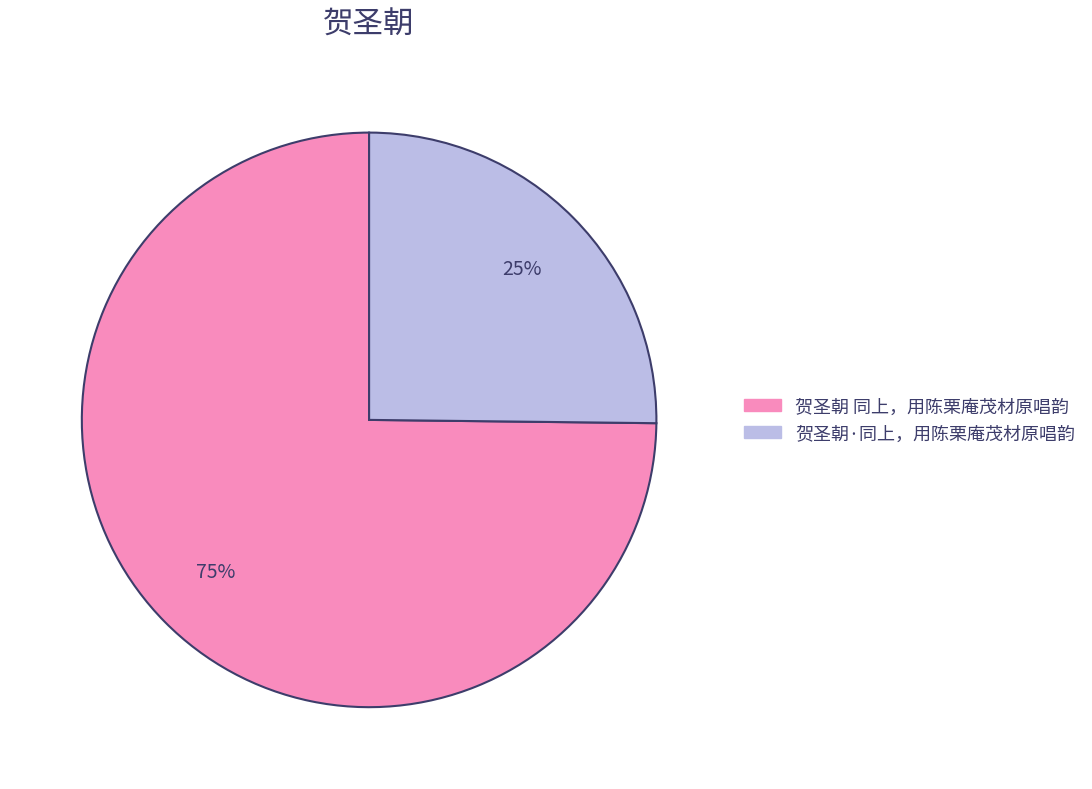

How many slices are in this pie chart?

2